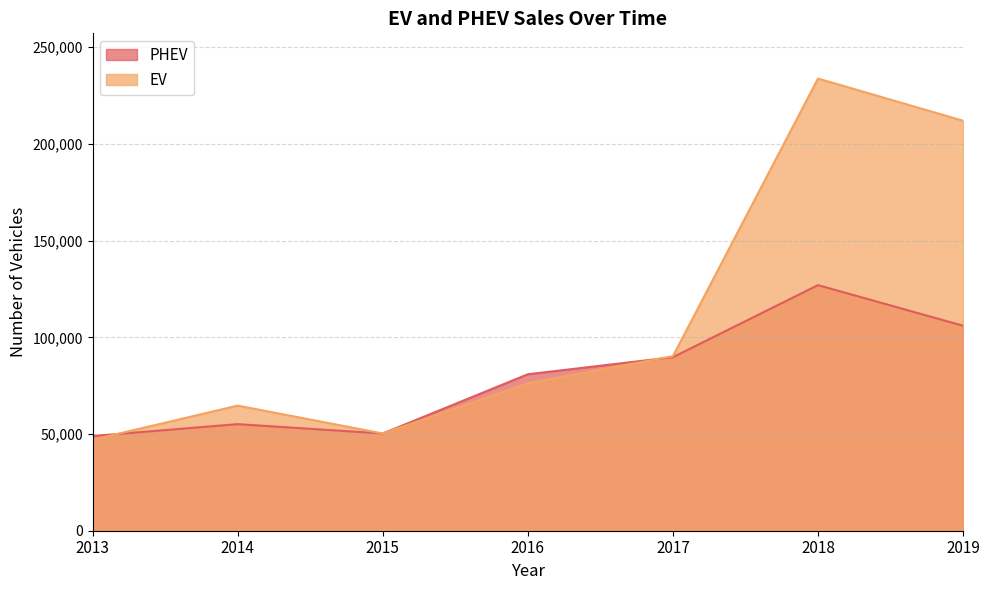

List the series in order of their peak value, lowest first.

PHEV, EV